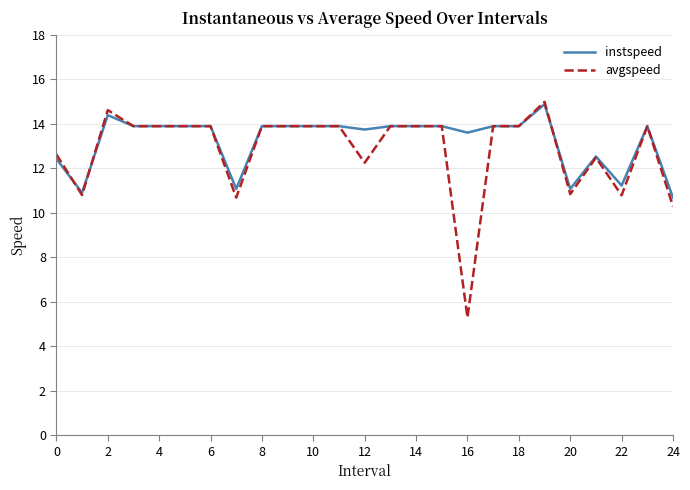

Rank the series by their average value, from lowest to highest.

avgspeed, instspeed